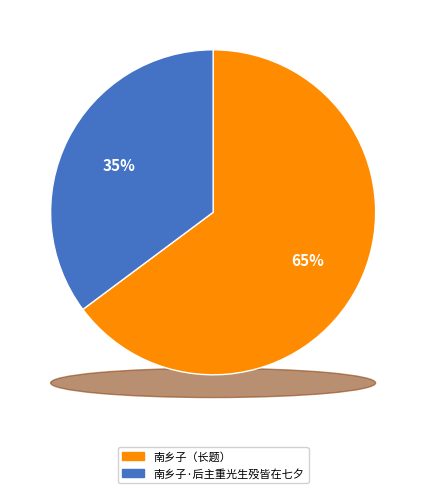

To the nearest percent, what is the combined percentage of 南乡子 后主重光，生殁皆在七夕。星会鹊桥，宁为词帝之殇乎？感成此阕，用冯延巳体 and 南乡子·后主重光生殁皆在七夕?

100%